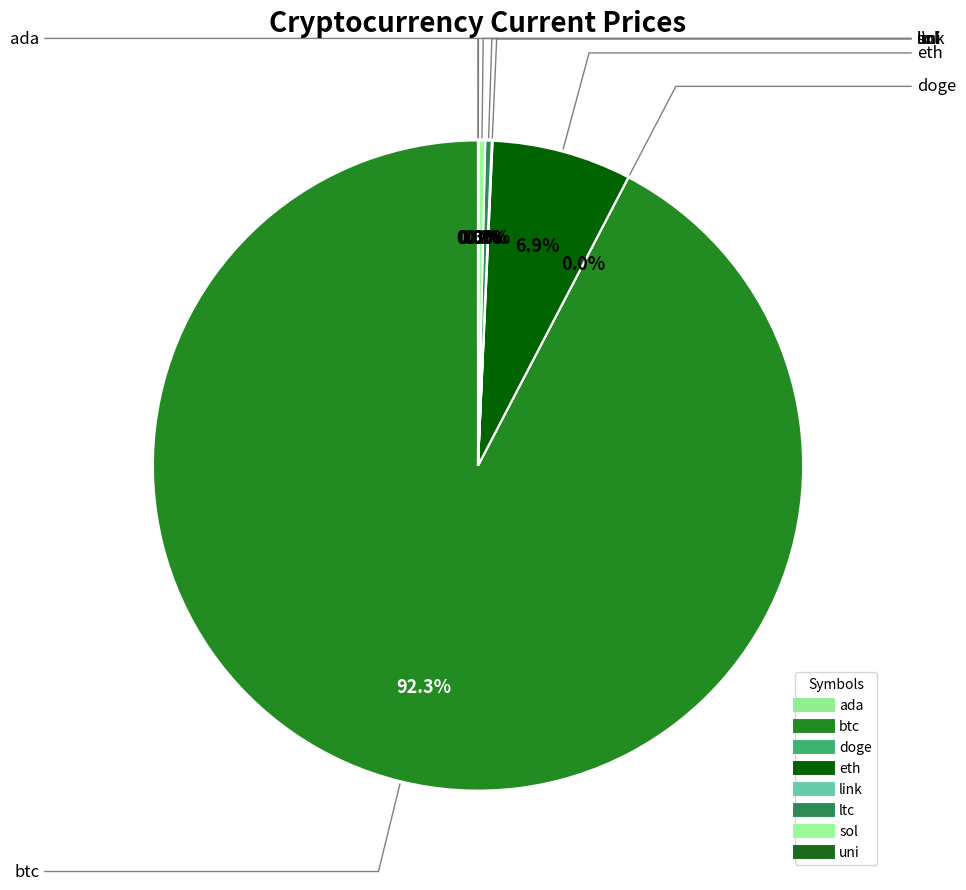

Rank the categories by value from lowest to highest.

doge, ada, uni, link, ltc, sol, eth, btc